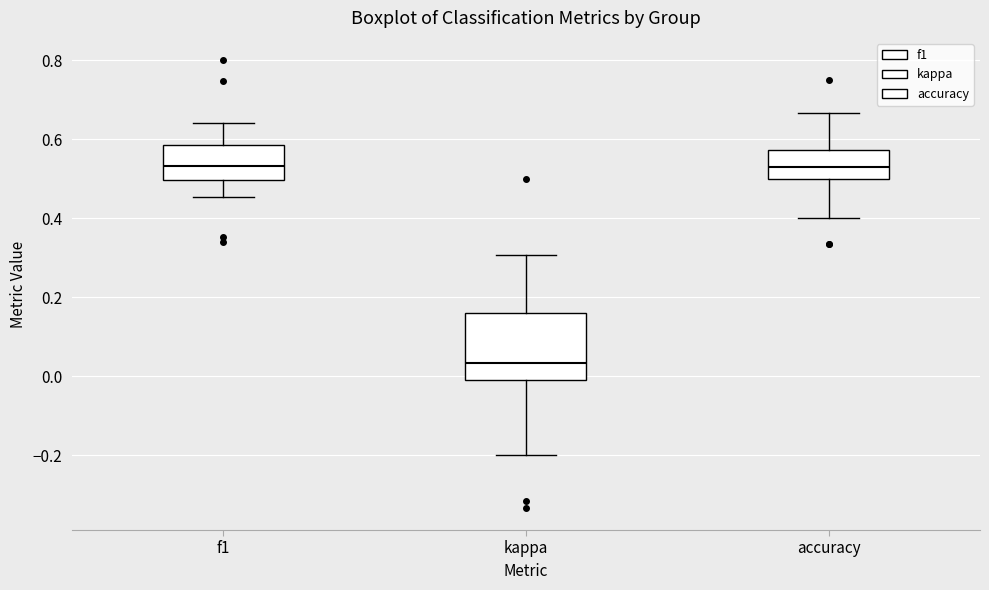

Reading left to right, transcribe this box plot: for each box, give where its median line is, the range the box spans, and where its two whiskers end, as read against the y-axis. The values are not printed on the chart, so give them approximately, as read against the axis.

f1: median 0.54, box 0.50 to 0.58, whiskers 0.46 to 0.64
kappa: median 0.04, box -0.02 to 0.16, whiskers -0.20 to 0.30
accuracy: median 0.52, box 0.50 to 0.58, whiskers 0.40 to 0.66